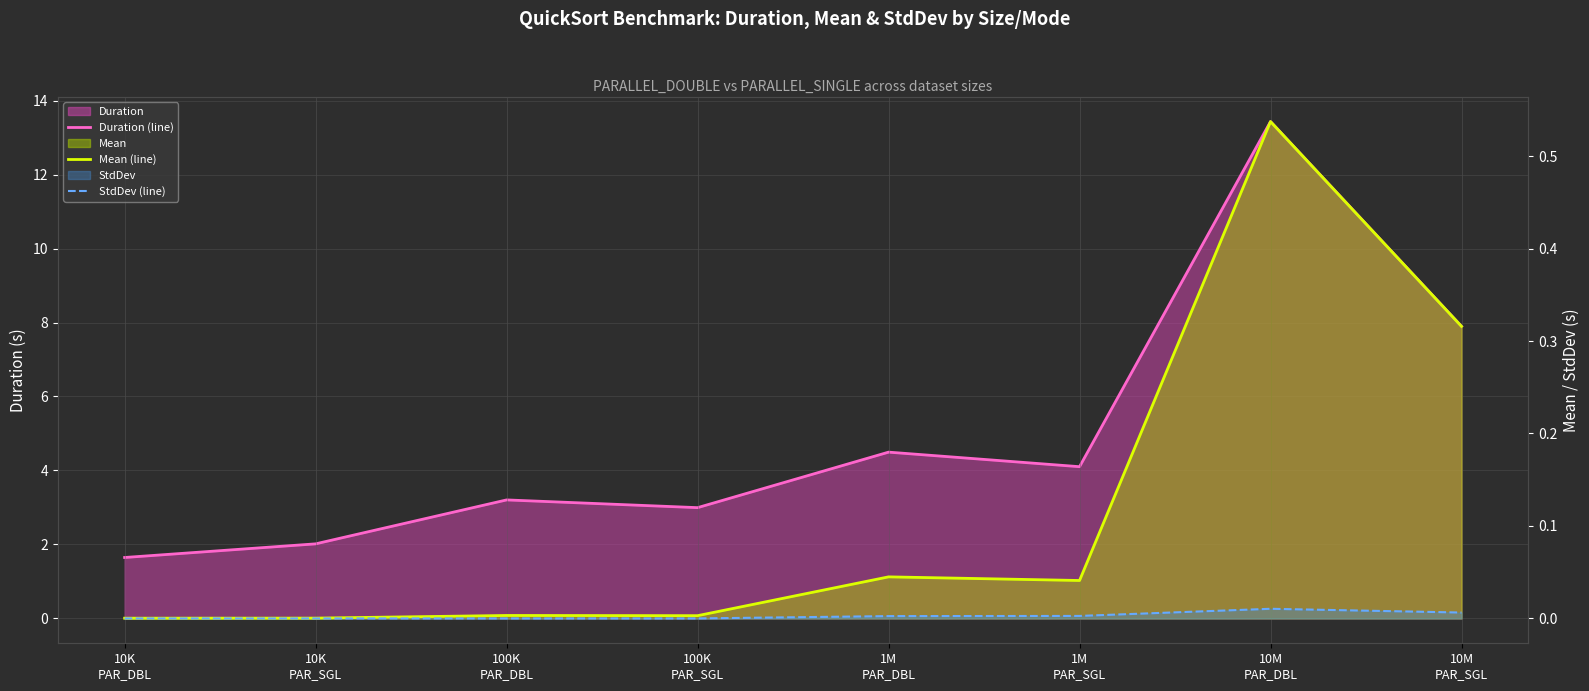

Where does the Duration (line) series first go above 4?

1M
PAR_DBL